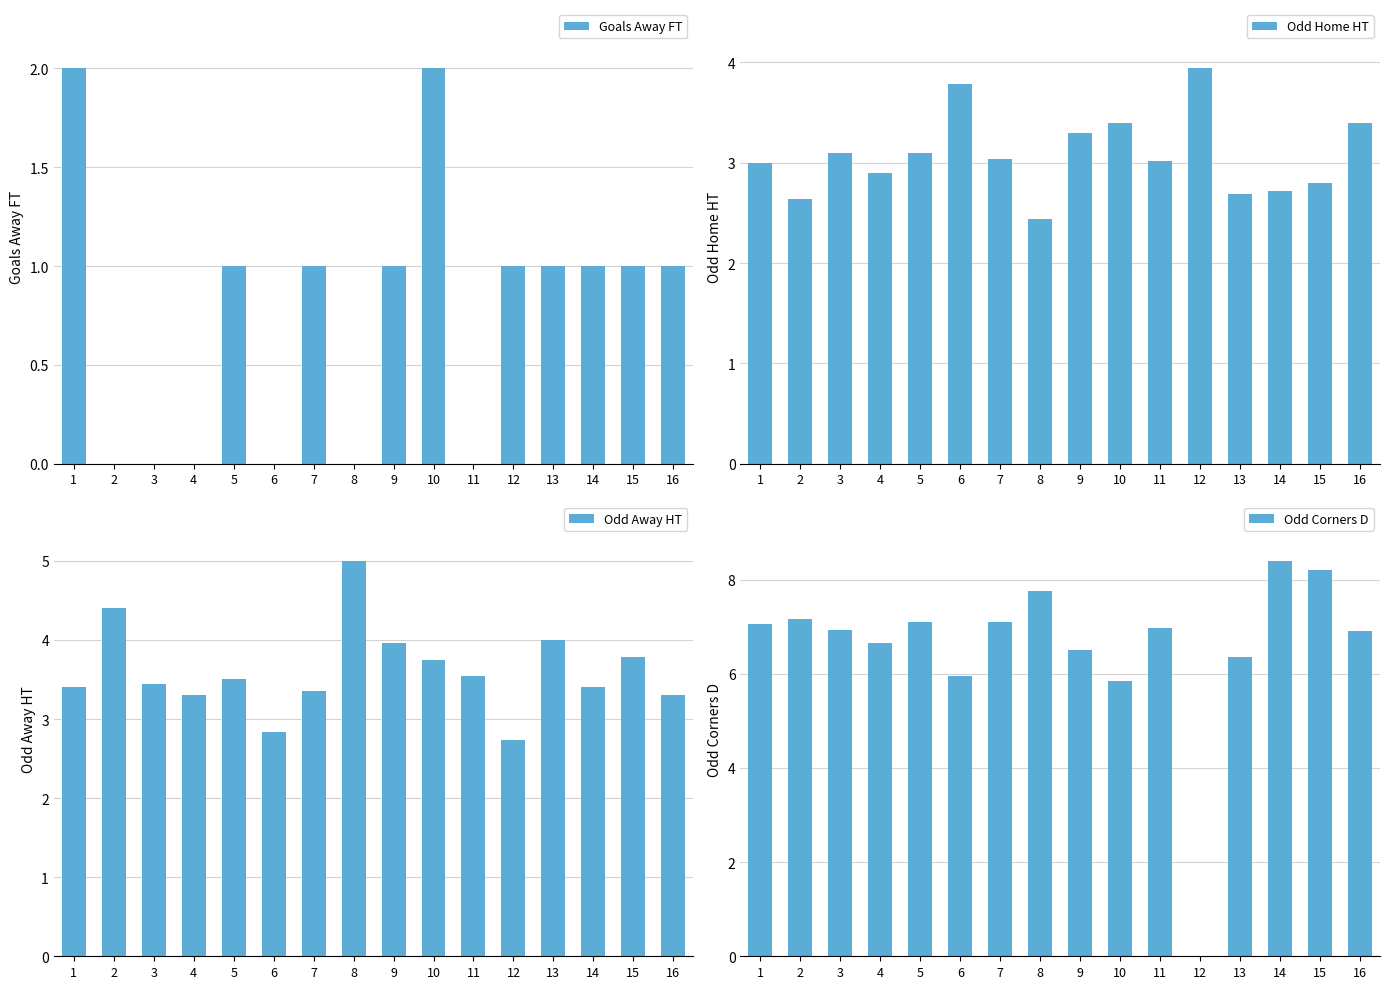

Reading right to left, extract all data points from this chart.

Goals Away FT: 1.0	1.0	1.0	1.0	1.0	0.0	2.0	1.0	0.0	1.0	0.0	1.0	0.0	0.0	0.0	2.0
Odd Home HT: 3.4	2.8	2.7	2.7	3.9	3.0	3.4	3.3	2.4	3.0	3.8	3.1	2.9	3.1	2.6	3.0
Odd Away HT: 3.3	3.8	3.4	4.0	2.7	3.5	3.8	4.0	5.0	3.4	2.8	3.5	3.3	3.4	4.4	3.4
Odd Corners D: 6.9	8.2	8.4	6.3	0.0	7.0	5.8	6.5	7.8	7.1	6.0	7.1	6.7	6.9	7.2	7.1